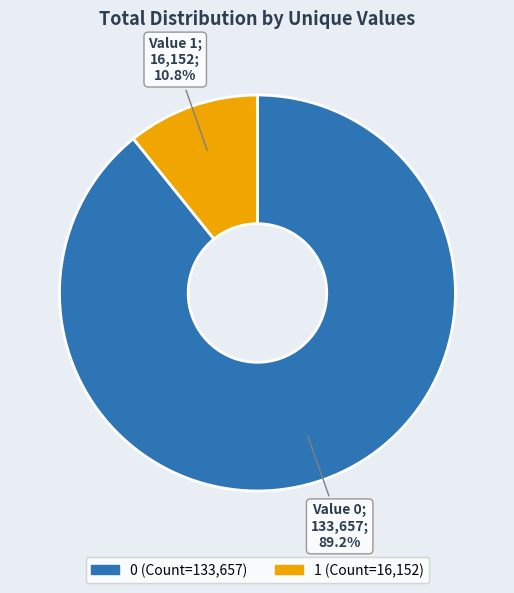

To the nearest percent, what portion does 0 represent?

89%